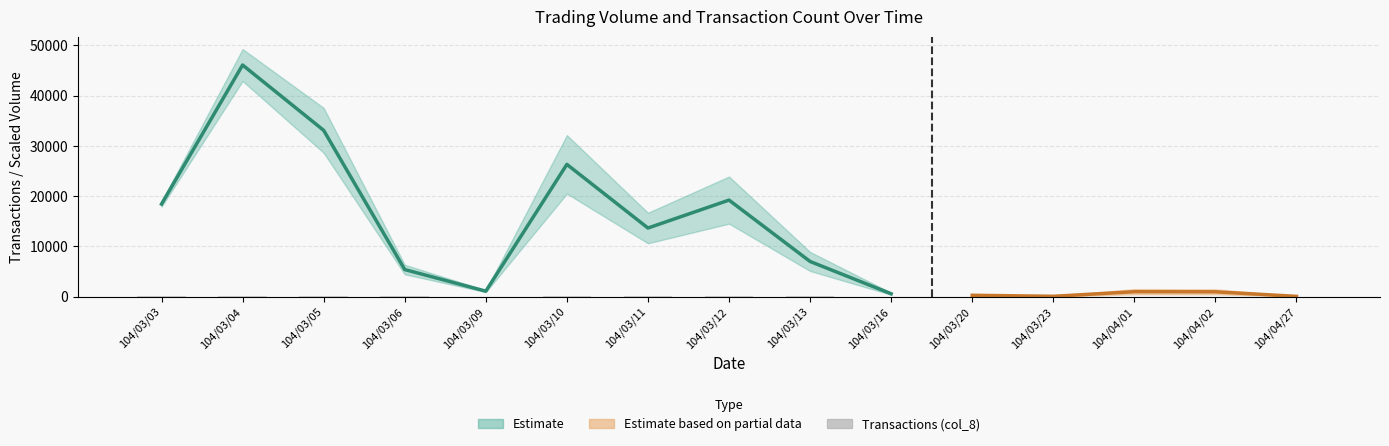

What is the value of the 6th bar from the left?

19